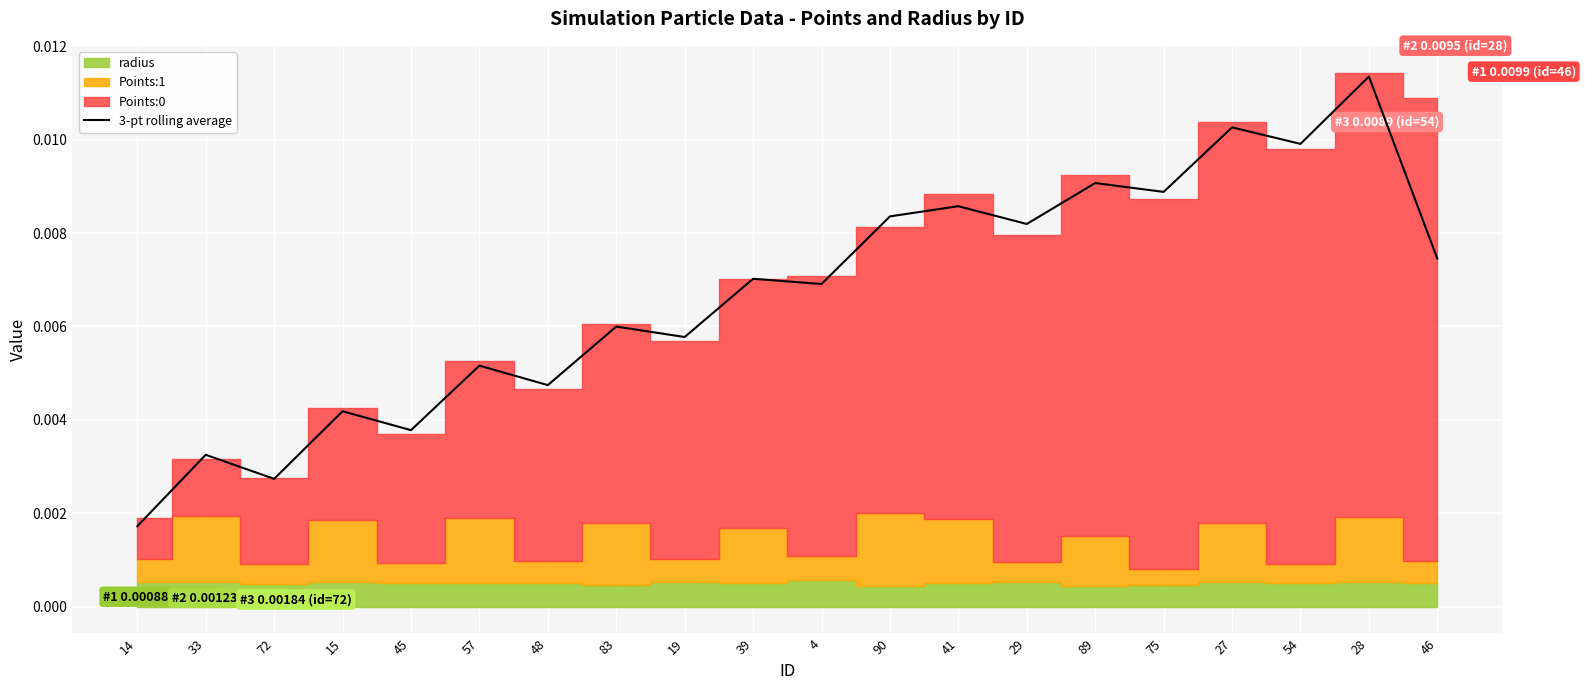

What is the label of the 19th point from the right?

33